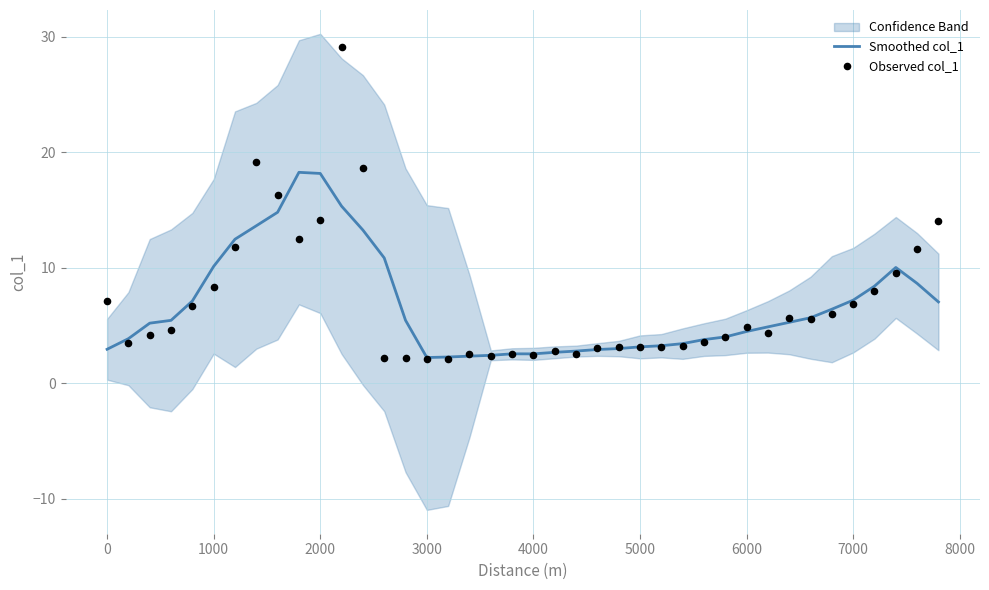

What are all the series names shown in the legend?

Smoothed col_1, Observed col_1